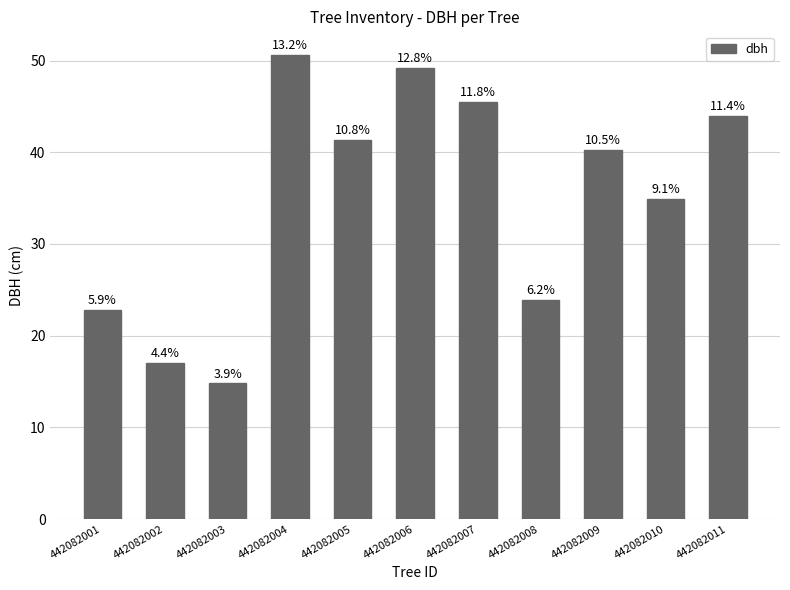

What is the difference between the second highest and minimum values?

34.4